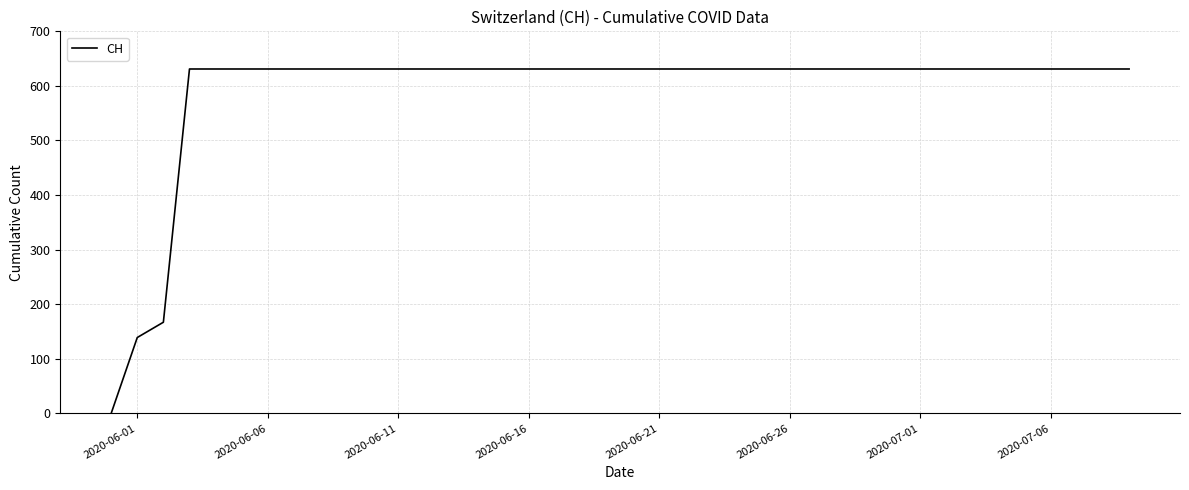

What is the maximum value shown in the chart?

631